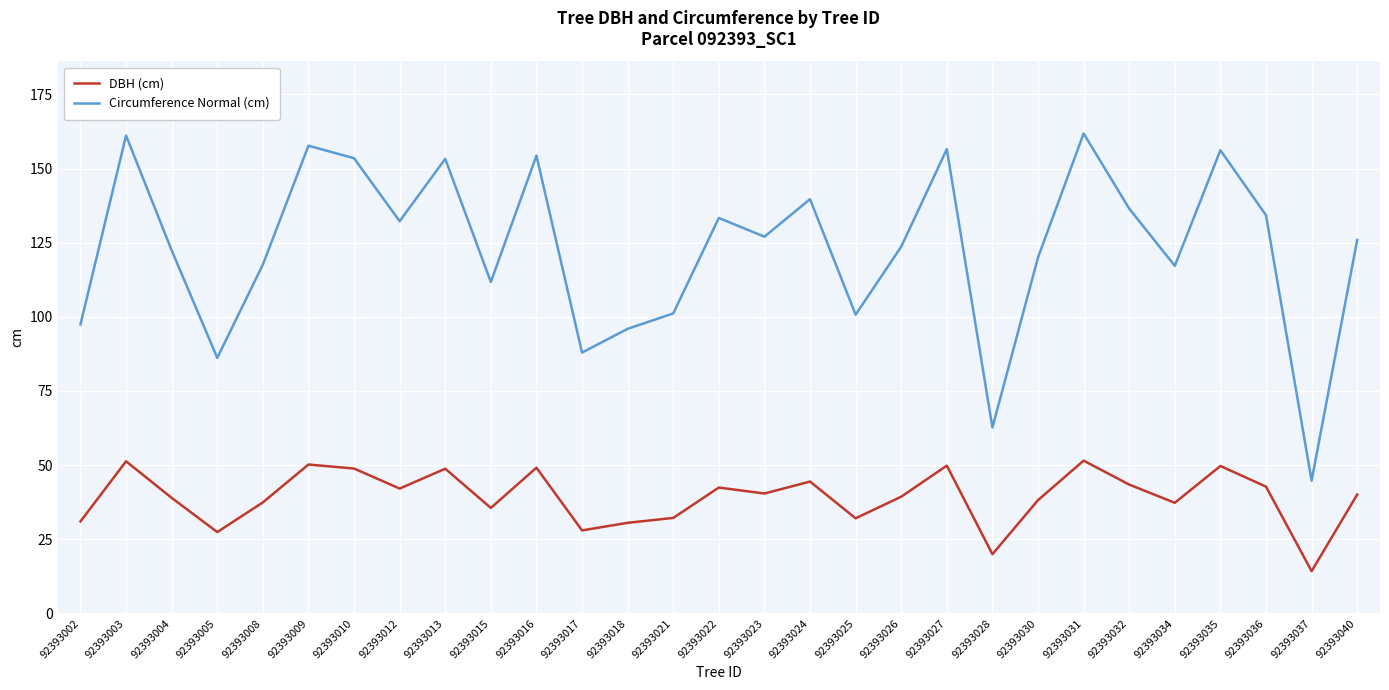

Where is the first local maximum for Circumference Normal (cm)?

92393003